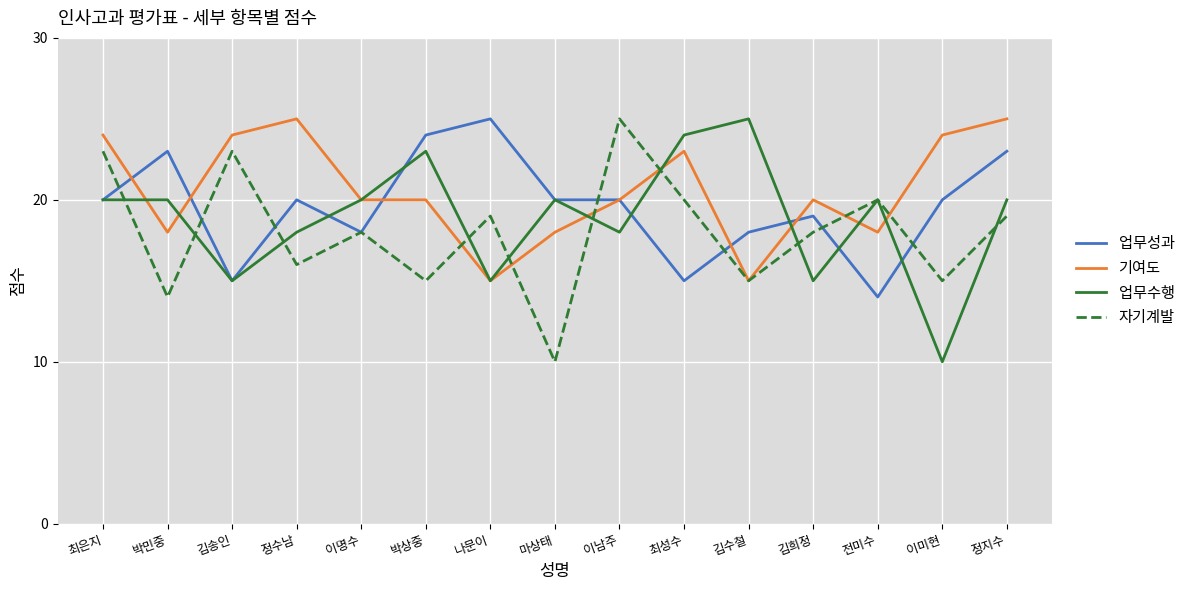

Where does the 자기계발 series first go above 18?

최은지